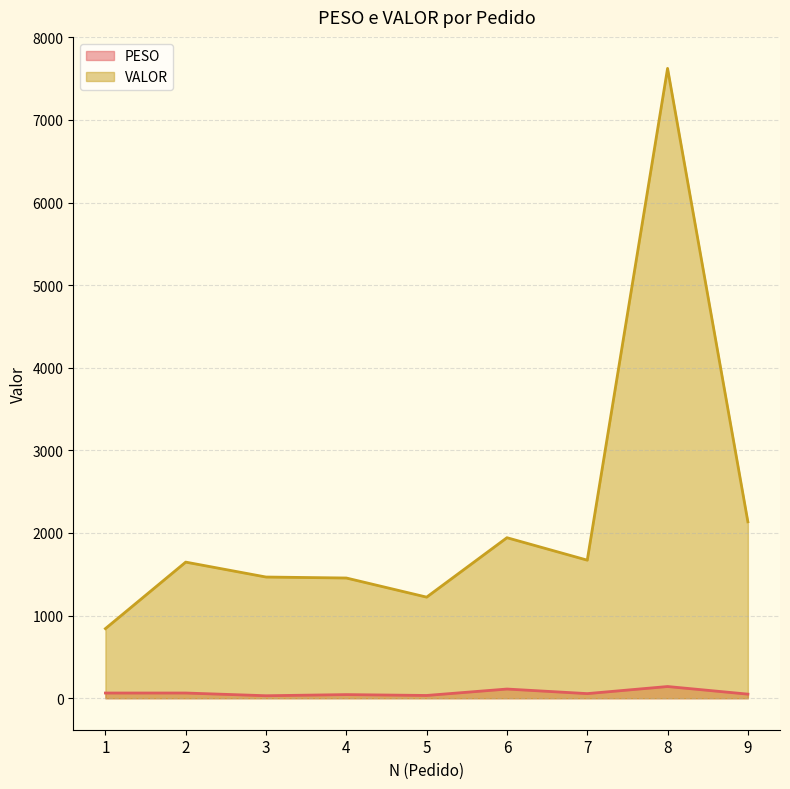

Which series changed the most between 1 and 8?

VALOR